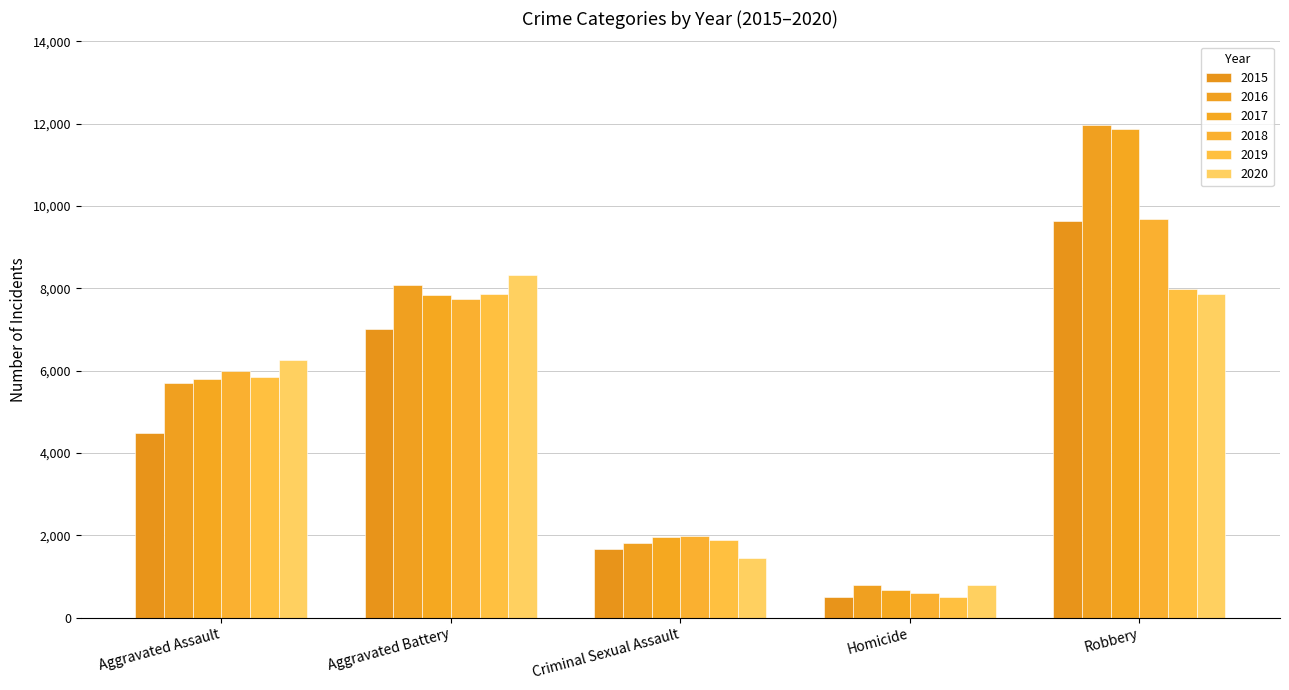

Reading left to right, transcribe all the data shown in this chart.

2015: 4480	7018	1670	496	9638
2016: 5712	8085	1818	786	11960
2017: 5793	7845	1949	672	11880
2018: 6001	7734	1981	589	9679
2019: 5841	7857	1879	498	7994
2020: 6263	8319	1454	787	7855